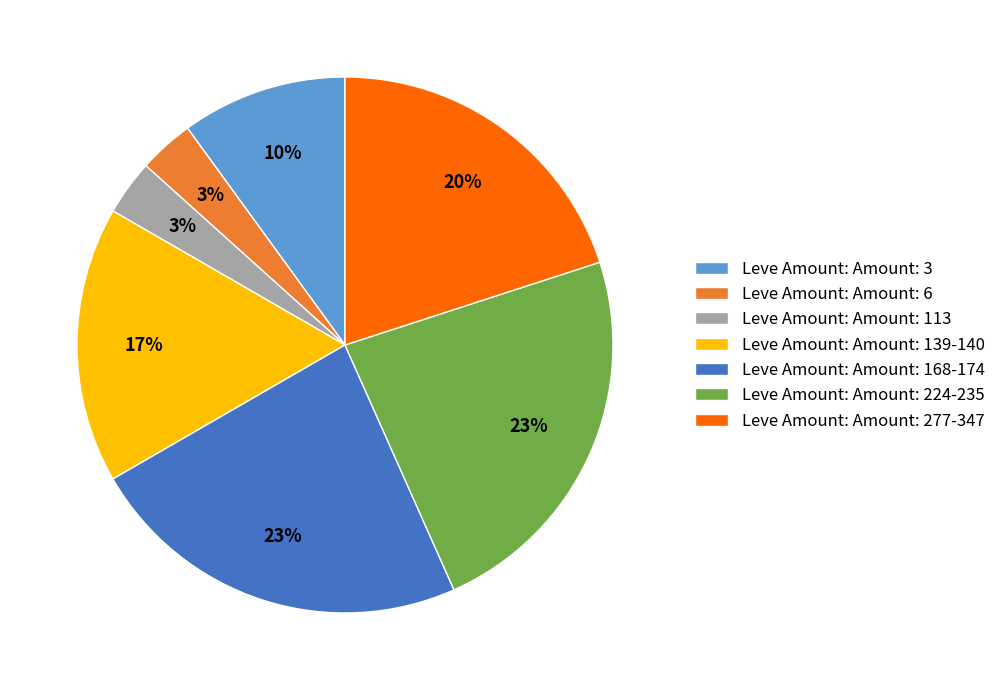

Is it true that Leve Amount: Amount: 139-140 is 28% of the pie?

False